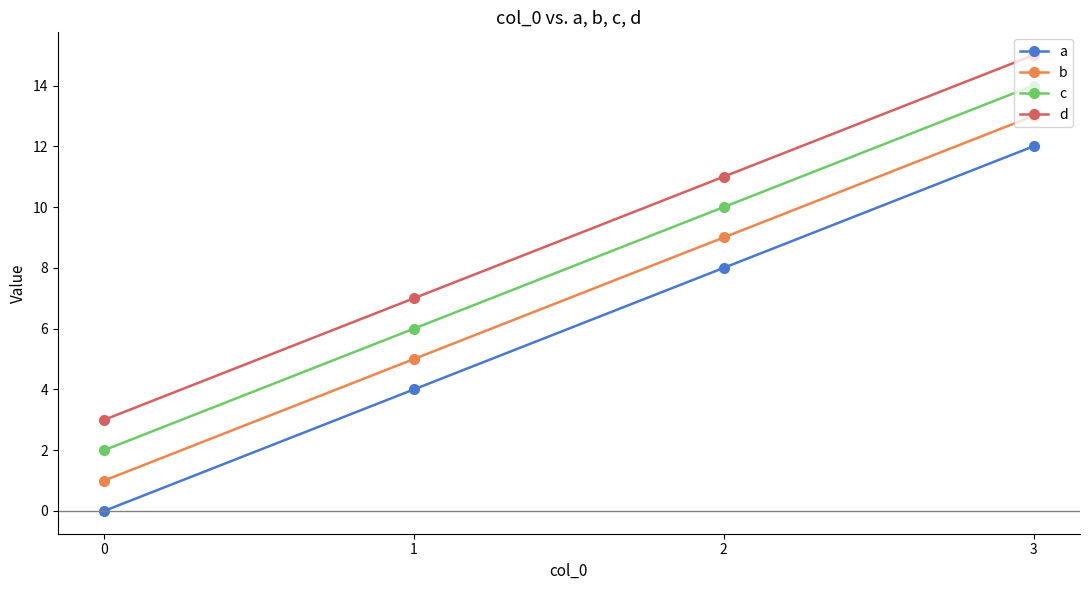

Rank the categories by c value from highest to lowest.

3, 2, 1, 0